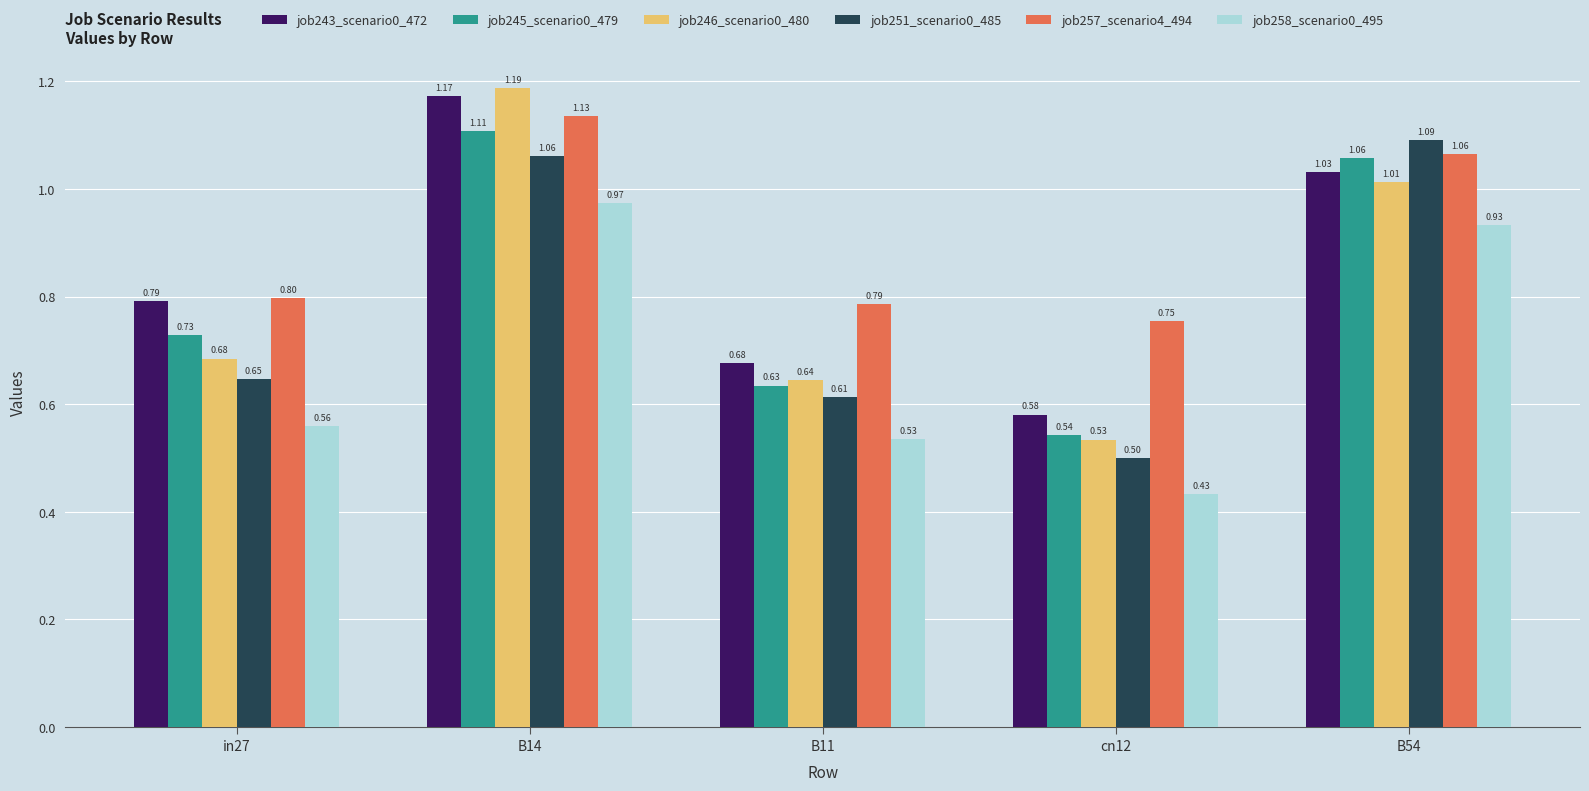

What is the label of the 1st bar from the right?

B54